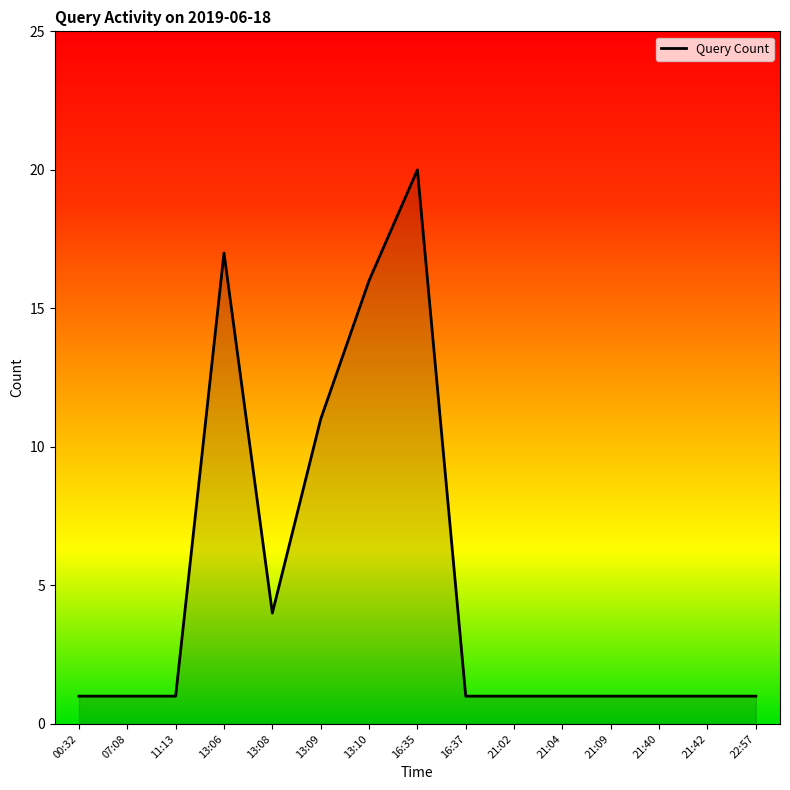

Is it true that the value at 13:08 is 3?

False